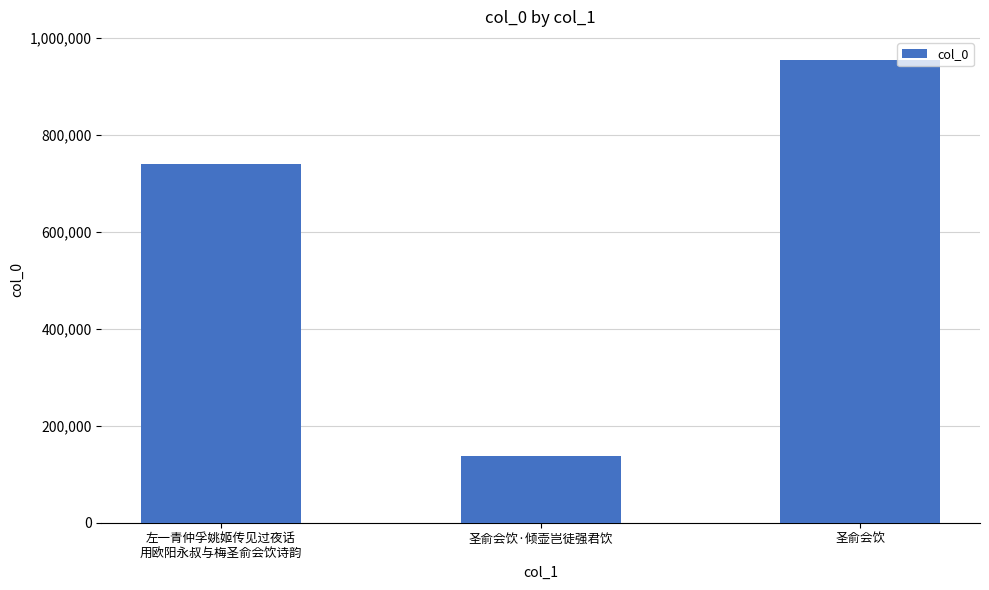

Read the value at 圣俞会饮.

954002